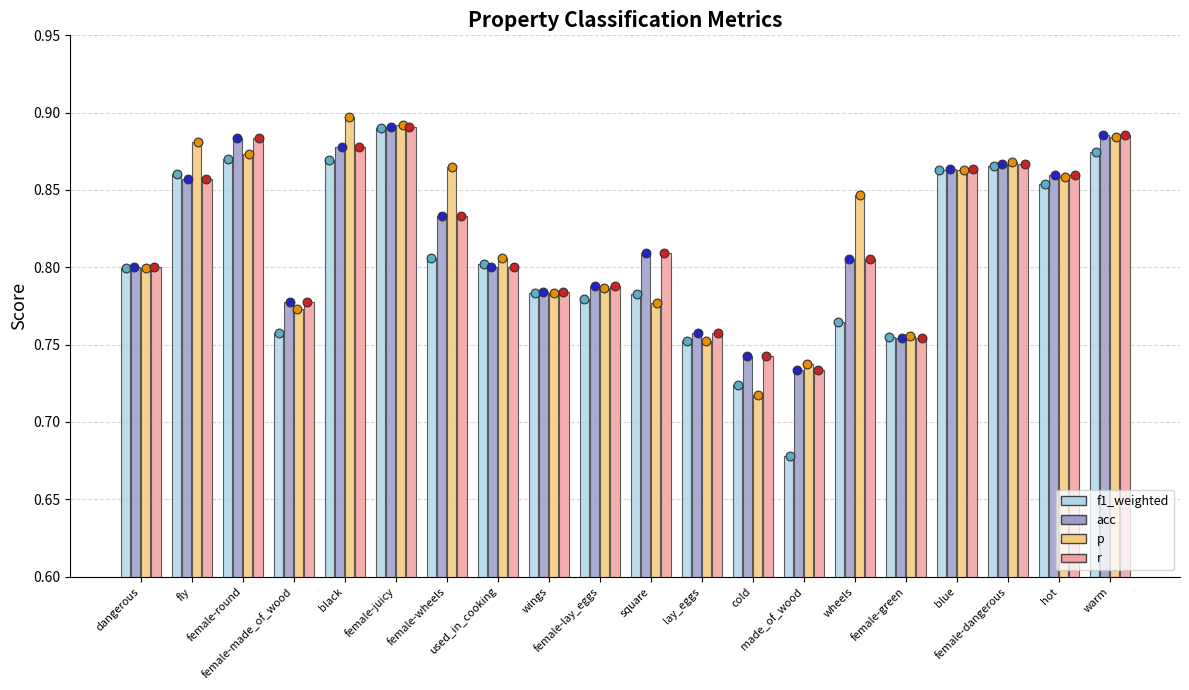

At which category is the sum across all series the highest?

female-juicy